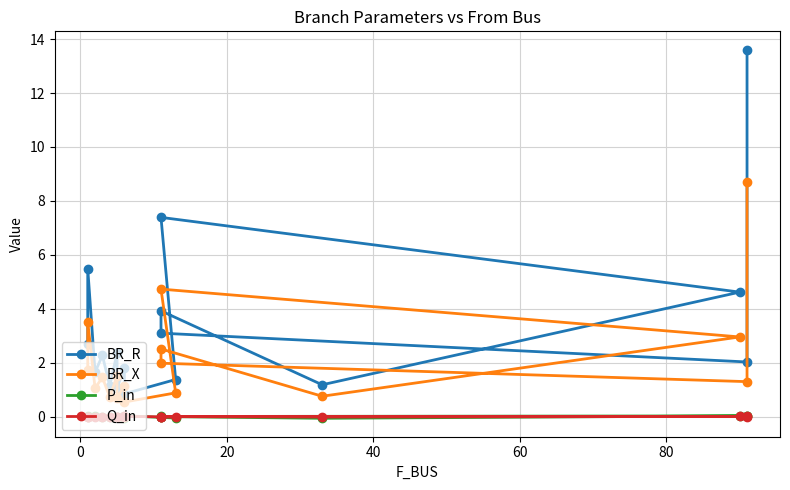

The value of P_in at 40 is -0.0. True or false?

False